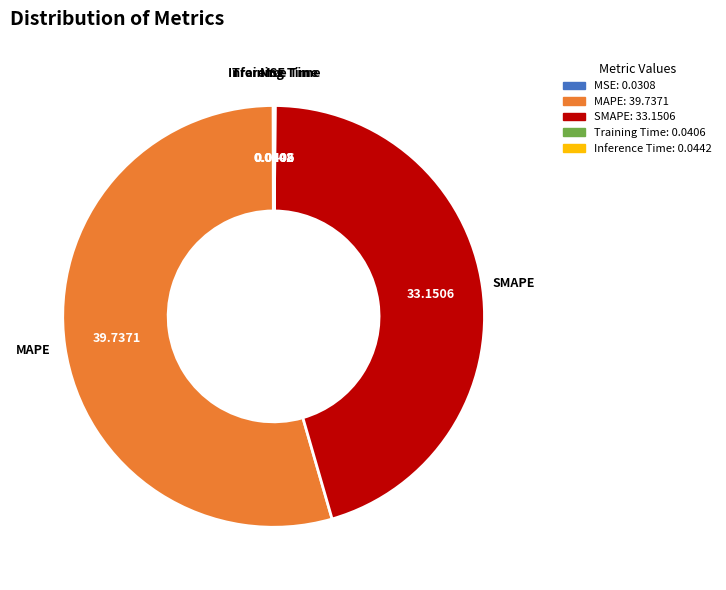

Which slice represents more than half of the pie?

MAPE